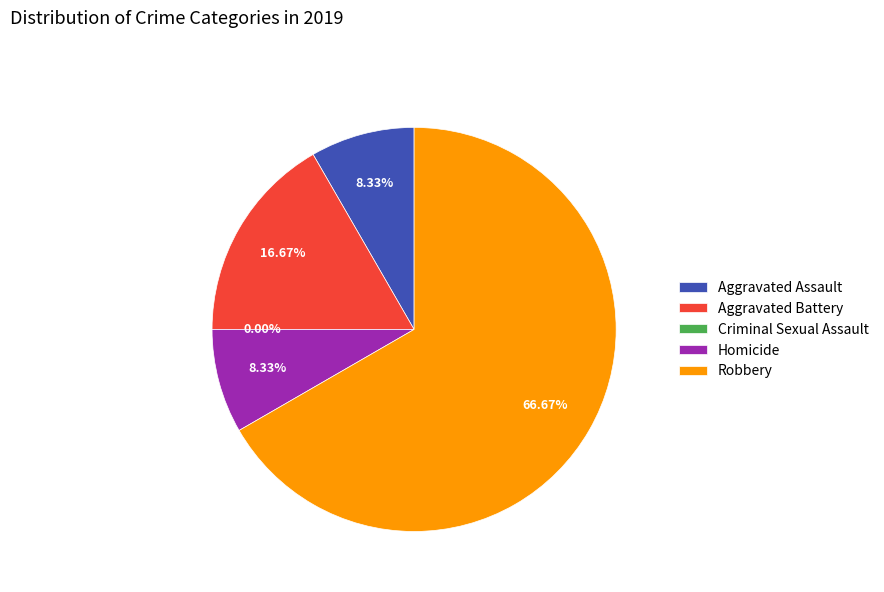

To the nearest percent, what is the difference between the Criminal Sexual Assault and Aggravated Assault slice percentages?

8%